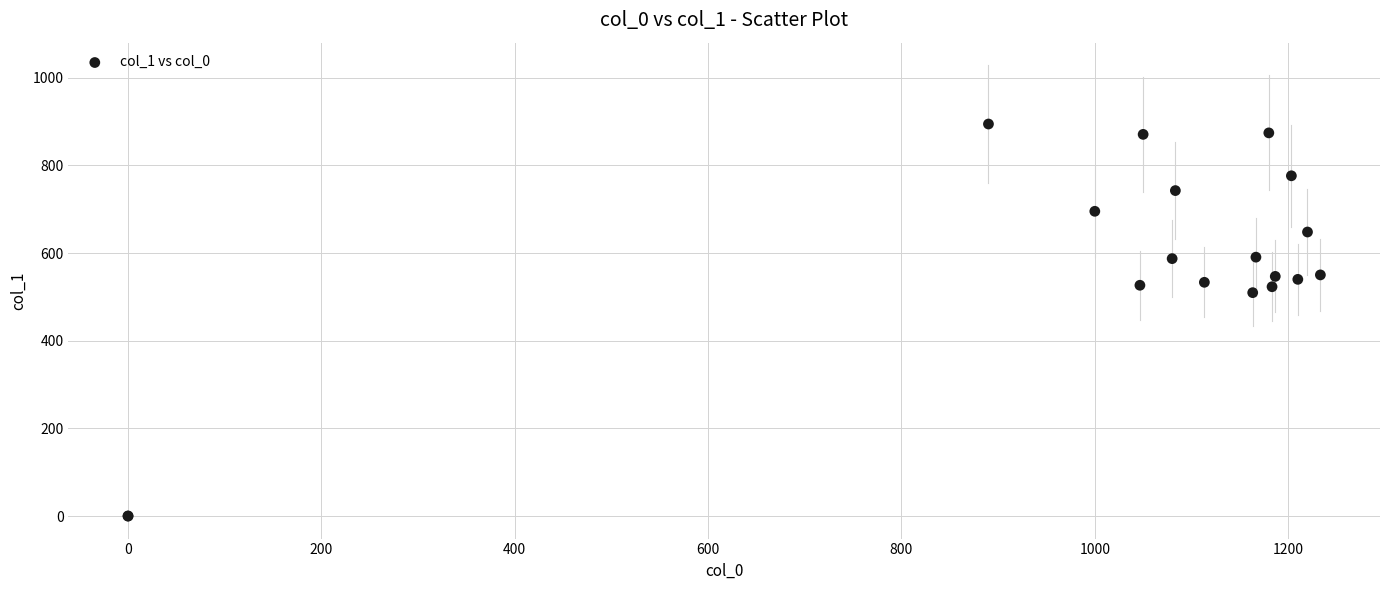

What Y value in the scatter plot is closest to 447?

509.6